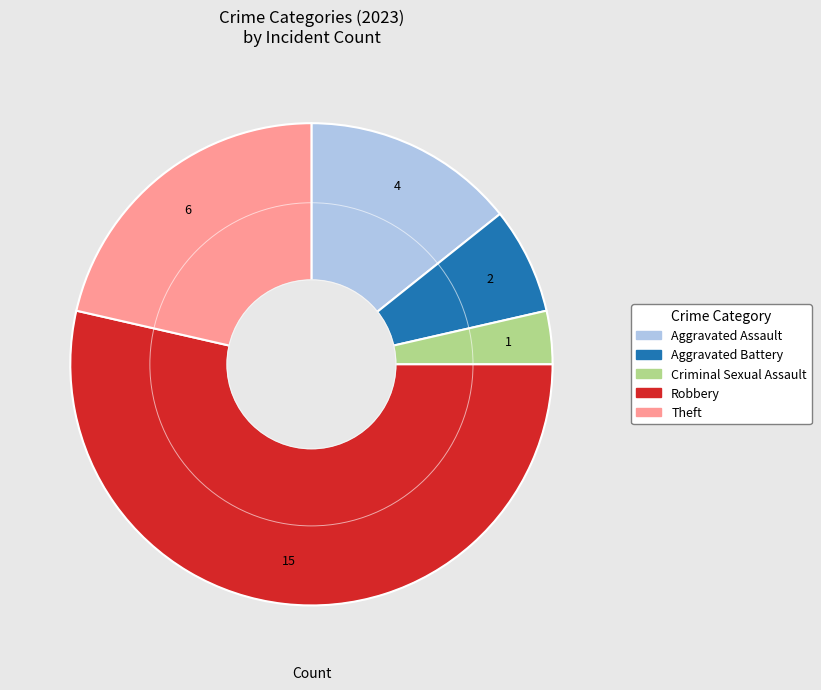

Rank the categories by value from highest to lowest.

Robbery, Theft, Aggravated Assault, Aggravated Battery, Criminal Sexual Assault